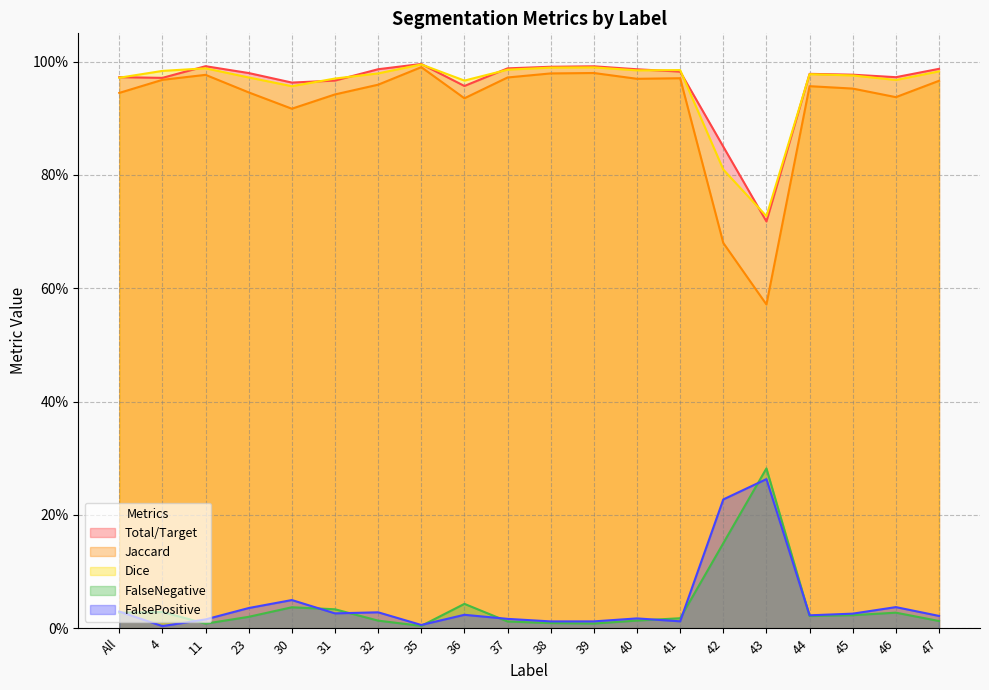

The FalseNegative series shows 0.0 at 32. True or false?

True